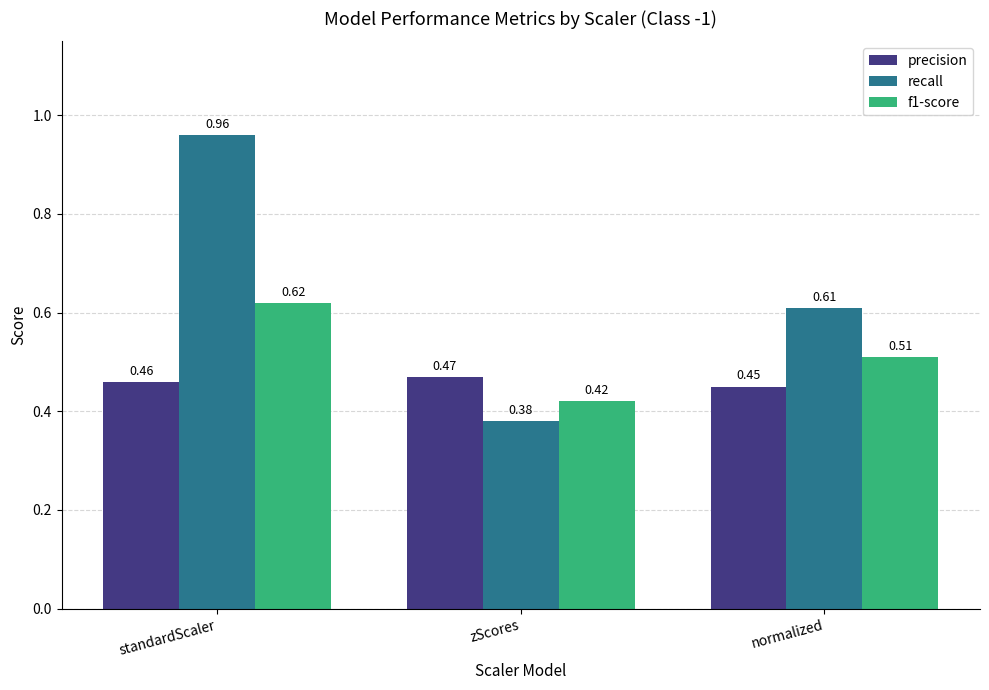

List the series in order of their overall mean, lowest first.

precision, f1-score, recall